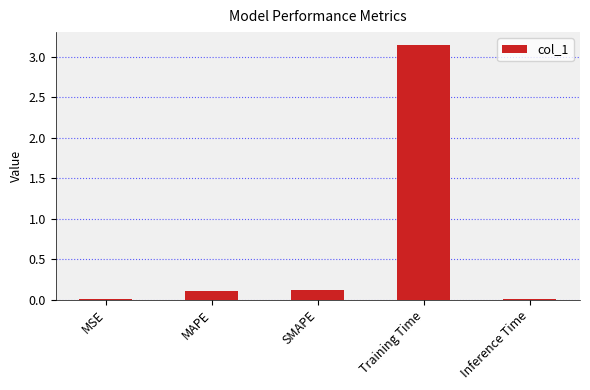

The chart shows a value of 0.0 at Inference Time. True or false?

True